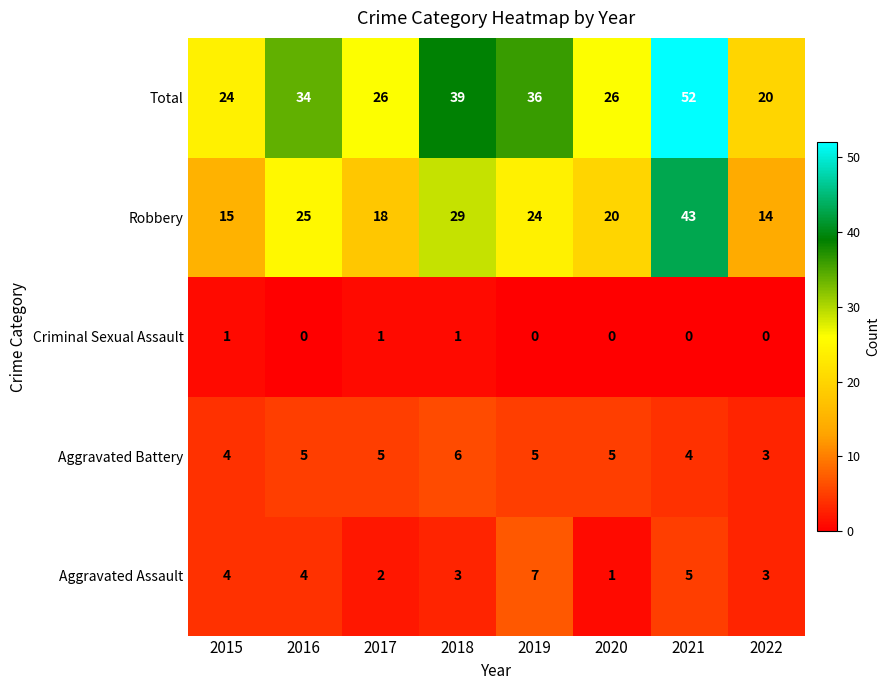

Which series has the largest range (max minus min)?

Total